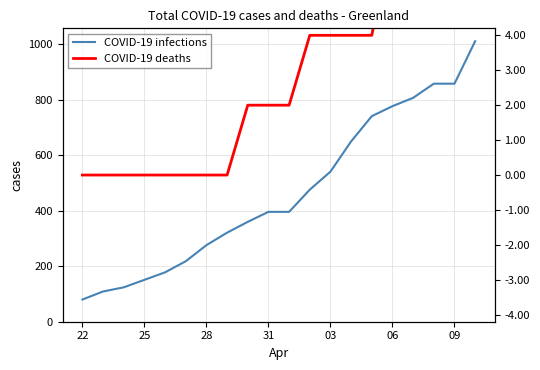

True or false: COVID-19 deaths and COVID-19 infections cross at least once.

False